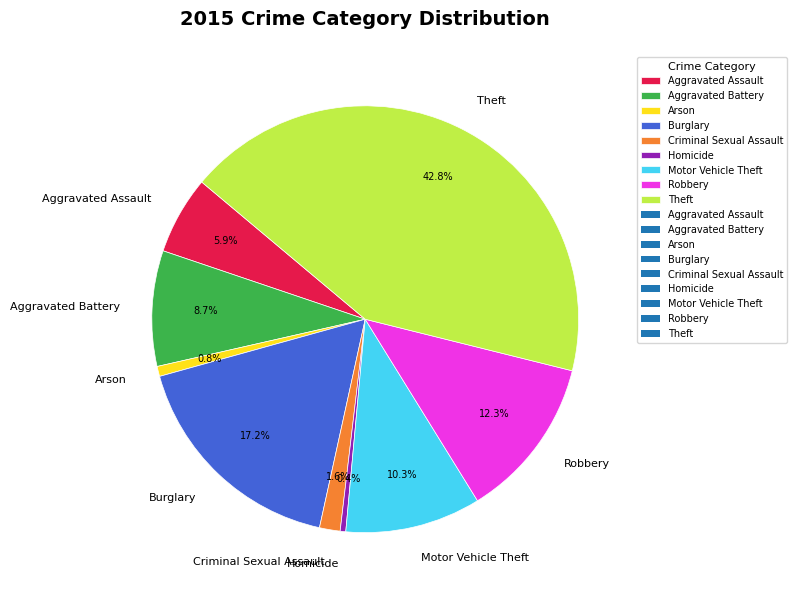

Is there any slice that represents more than half of the pie?

No